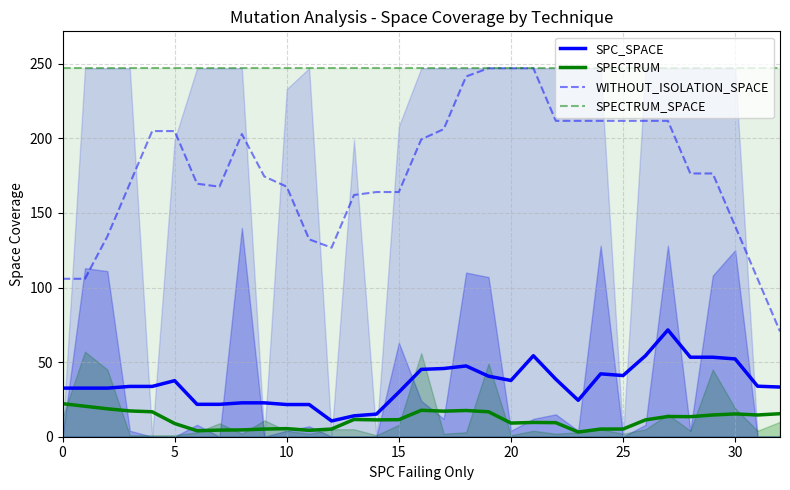

True or false: SPECTRUM and WITHOUT_ISOLATION_SPACE cross at least once.

False